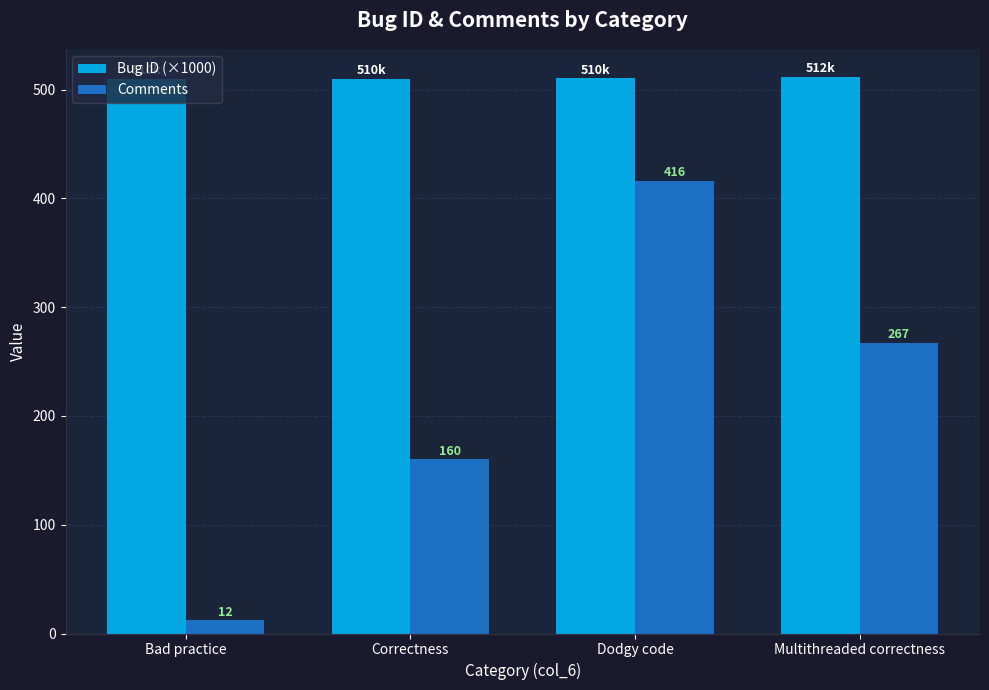

How many bars are there in total?

8